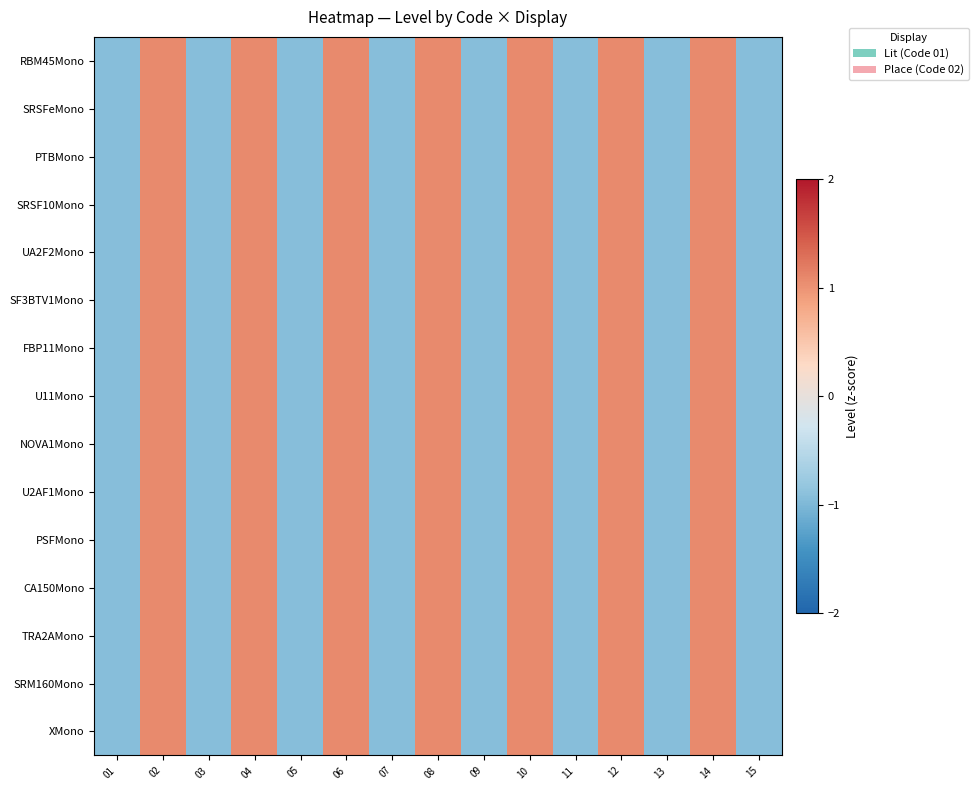

Reading left to right, transcribe all the data shown in this chart.

RBM45Mono: 01=-0.9	02=1.1	03=-0.9	04=1.1	05=-0.9	06=1.1	07=-0.9	08=1.1	09=-0.9	10=1.1	11=-0.9	12=1.1	13=-0.9	14=1.1	15=-0.9
SRSFeMono: 01=-0.9	02=1.1	03=-0.9	04=1.1	05=-0.9	06=1.1	07=-0.9	08=1.1	09=-0.9	10=1.1	11=-0.9	12=1.1	13=-0.9	14=1.1	15=-0.9
PTBMono: 01=-0.9	02=1.1	03=-0.9	04=1.1	05=-0.9	06=1.1	07=-0.9	08=1.1	09=-0.9	10=1.1	11=-0.9	12=1.1	13=-0.9	14=1.1	15=-0.9
SRSF10Mono: 01=-0.9	02=1.1	03=-0.9	04=1.1	05=-0.9	06=1.1	07=-0.9	08=1.1	09=-0.9	10=1.1	11=-0.9	12=1.1	13=-0.9	14=1.1	15=-0.9
UA2F2Mono: 01=-0.9	02=1.1	03=-0.9	04=1.1	05=-0.9	06=1.1	07=-0.9	08=1.1	09=-0.9	10=1.1	11=-0.9	12=1.1	13=-0.9	14=1.1	15=-0.9
SF3BTV1Mono: 01=-0.9	02=1.1	03=-0.9	04=1.1	05=-0.9	06=1.1	07=-0.9	08=1.1	09=-0.9	10=1.1	11=-0.9	12=1.1	13=-0.9	14=1.1	15=-0.9
FBP11Mono: 01=-0.9	02=1.1	03=-0.9	04=1.1	05=-0.9	06=1.1	07=-0.9	08=1.1	09=-0.9	10=1.1	11=-0.9	12=1.1	13=-0.9	14=1.1	15=-0.9
U11Mono: 01=-0.9	02=1.1	03=-0.9	04=1.1	05=-0.9	06=1.1	07=-0.9	08=1.1	09=-0.9	10=1.1	11=-0.9	12=1.1	13=-0.9	14=1.1	15=-0.9
NOVA1Mono: 01=-0.9	02=1.1	03=-0.9	04=1.1	05=-0.9	06=1.1	07=-0.9	08=1.1	09=-0.9	10=1.1	11=-0.9	12=1.1	13=-0.9	14=1.1	15=-0.9
U2AF1Mono: 01=-0.9	02=1.1	03=-0.9	04=1.1	05=-0.9	06=1.1	07=-0.9	08=1.1	09=-0.9	10=1.1	11=-0.9	12=1.1	13=-0.9	14=1.1	15=-0.9
PSFMono: 01=-0.9	02=1.1	03=-0.9	04=1.1	05=-0.9	06=1.1	07=-0.9	08=1.1	09=-0.9	10=1.1	11=-0.9	12=1.1	13=-0.9	14=1.1	15=-0.9
CA150Mono: 01=-0.9	02=1.1	03=-0.9	04=1.1	05=-0.9	06=1.1	07=-0.9	08=1.1	09=-0.9	10=1.1	11=-0.9	12=1.1	13=-0.9	14=1.1	15=-0.9
TRA2AMono: 01=-0.9	02=1.1	03=-0.9	04=1.1	05=-0.9	06=1.1	07=-0.9	08=1.1	09=-0.9	10=1.1	11=-0.9	12=1.1	13=-0.9	14=1.1	15=-0.9
SRM160Mono: 01=-0.9	02=1.1	03=-0.9	04=1.1	05=-0.9	06=1.1	07=-0.9	08=1.1	09=-0.9	10=1.1	11=-0.9	12=1.1	13=-0.9	14=1.1	15=-0.9
XMono: 01=-0.9	02=1.1	03=-0.9	04=1.1	05=-0.9	06=1.1	07=-0.9	08=1.1	09=-0.9	10=1.1	11=-0.9	12=1.1	13=-0.9	14=1.1	15=-0.9